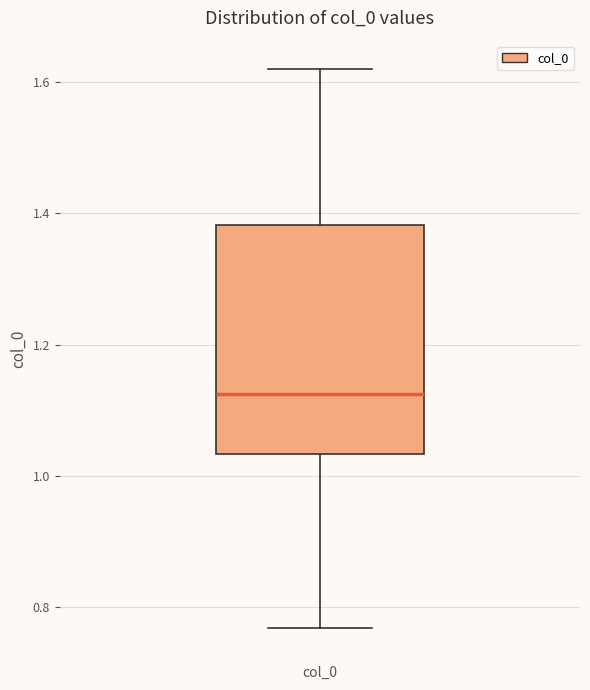

Where does the median line of the box for col_0 sit on the y-axis? The values are not printed on the chart, so give them approximately, as read against the axis.

1.12